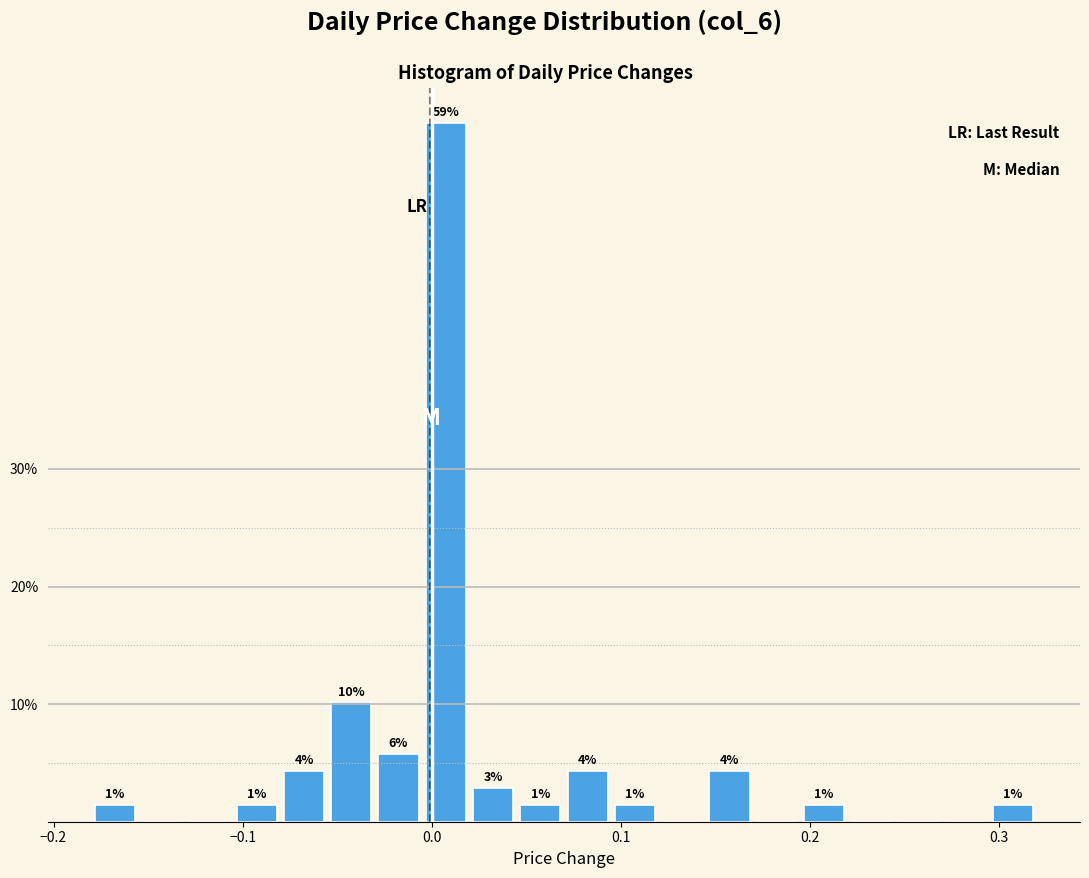

Around what value on the x-axis is the tallest bar? Give the approximate position of its centre, as read against the axis.

0.01